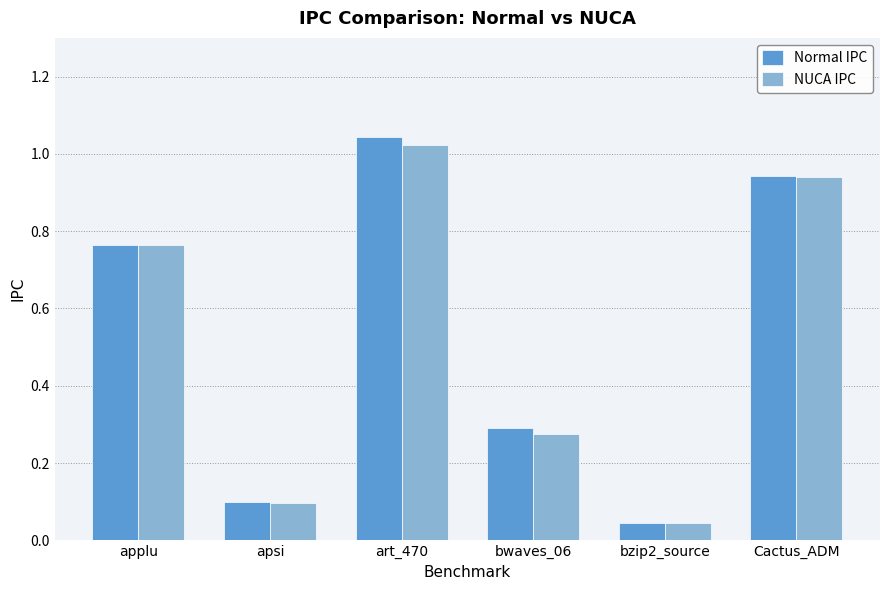

How many series are shown in this chart?

2